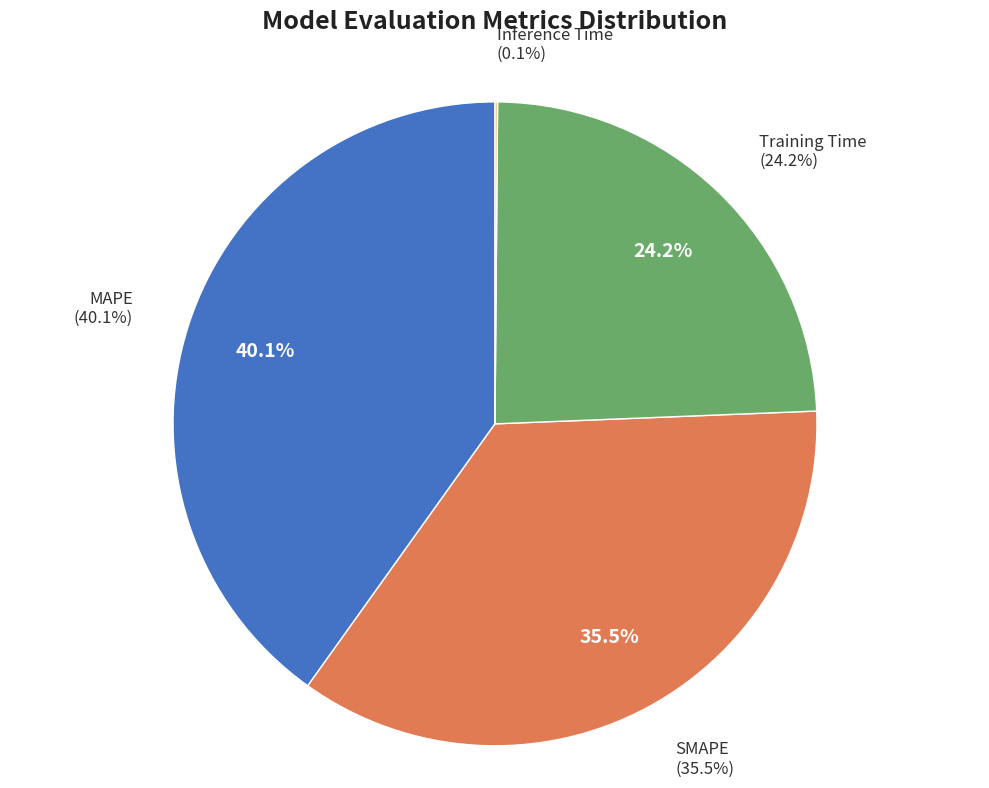

True or false: Inference Time accounts for 0% of the total.

True